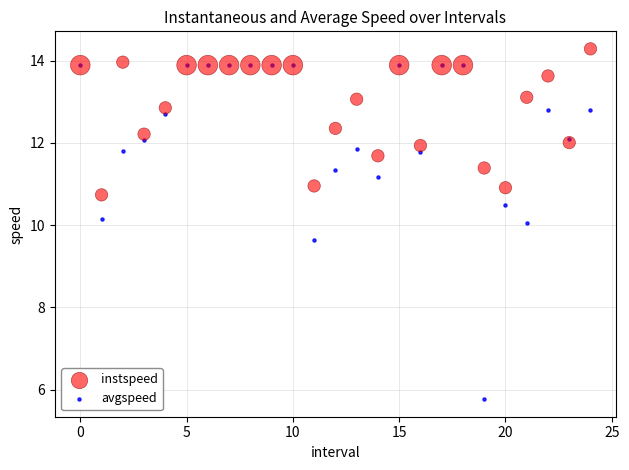

In the avgspeed series, what Y value is closest to 9?

9.6